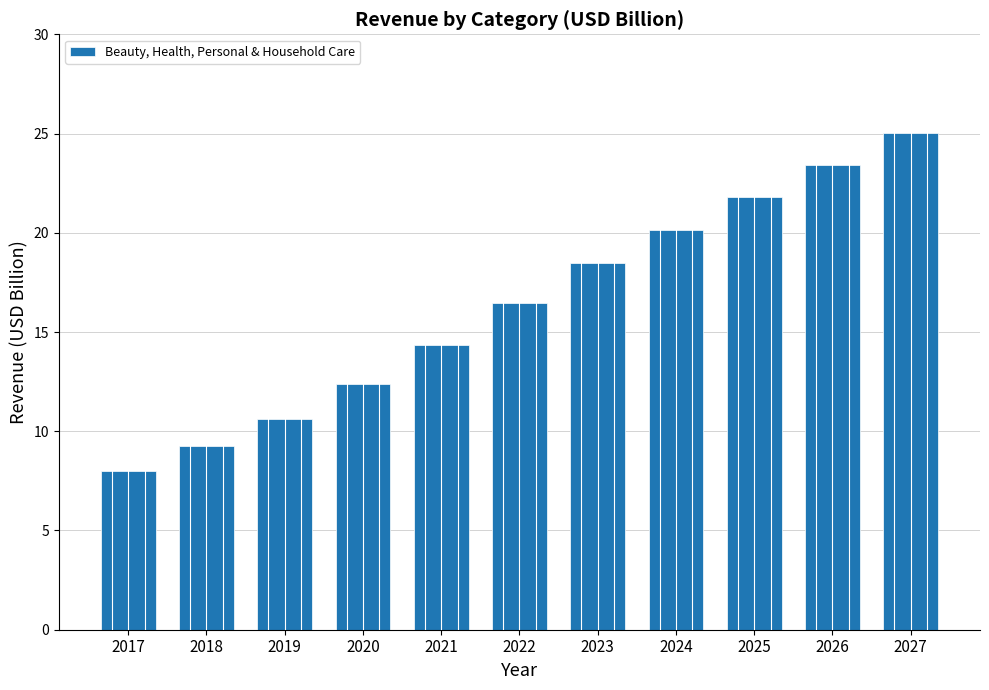

Rank the categories by value from lowest to highest.

2017, 2018, 2019, 2020, 2021, 2022, 2023, 2024, 2025, 2026, 2027